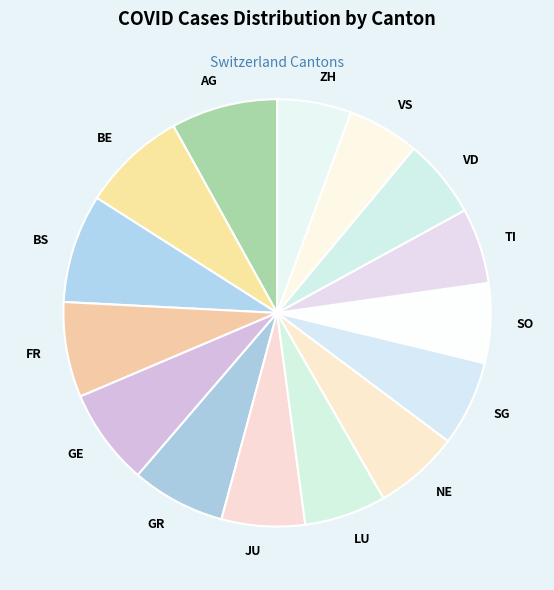

Do JU and BS together represent more than half of the pie?

No